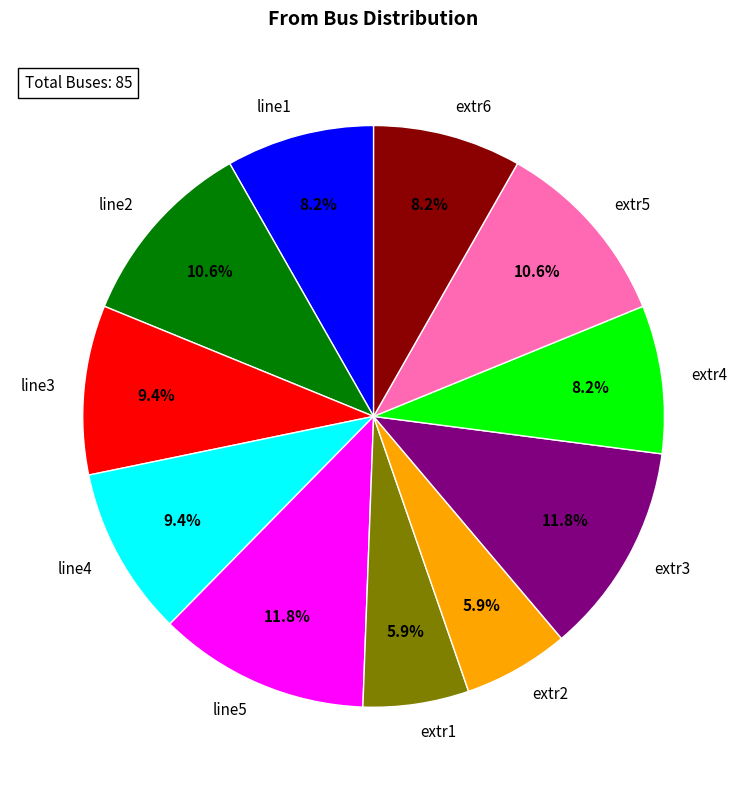

What is the ratio of the value at line1 to the value at extr4?

1.0